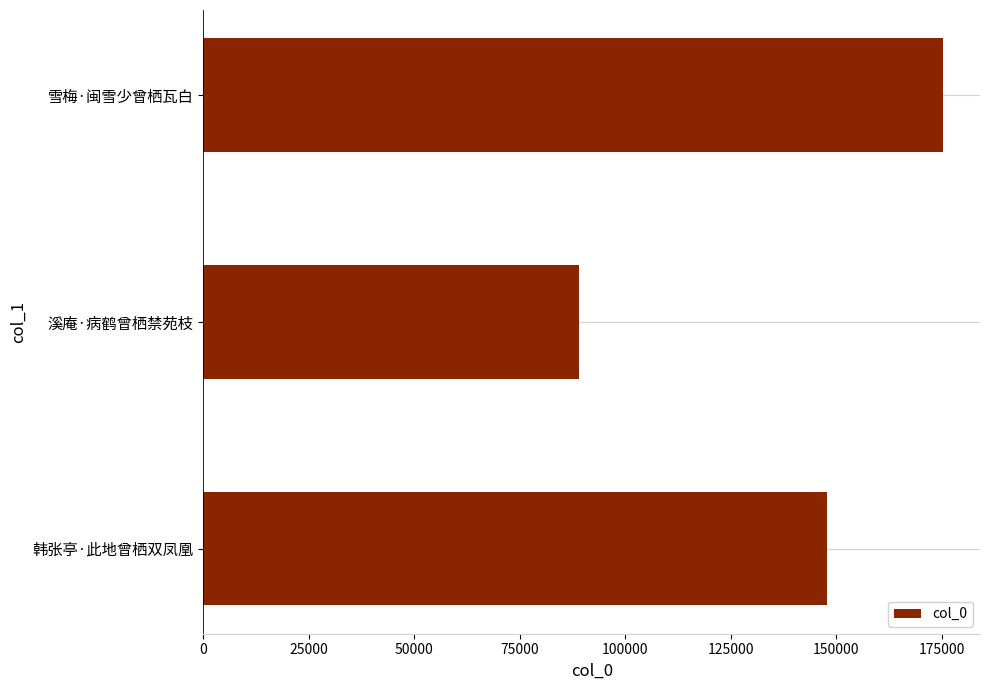

Are the bars horizontal?

Yes